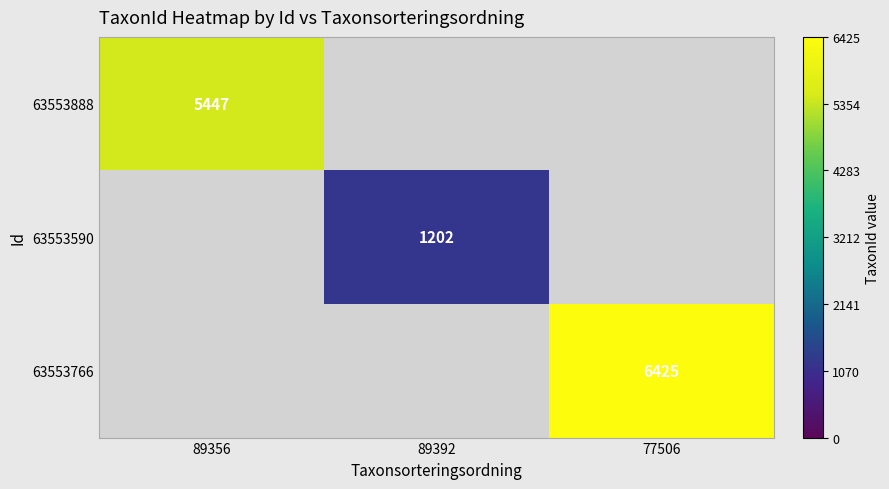

True or false: 63553888 has a value of 5447 at 89356.

True